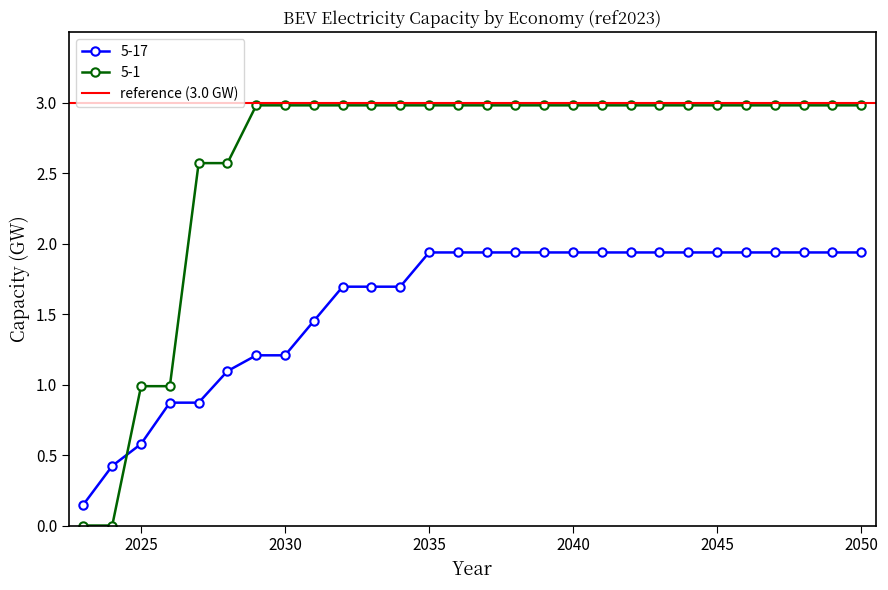

How many values in the 5-17 series are below 1?

5